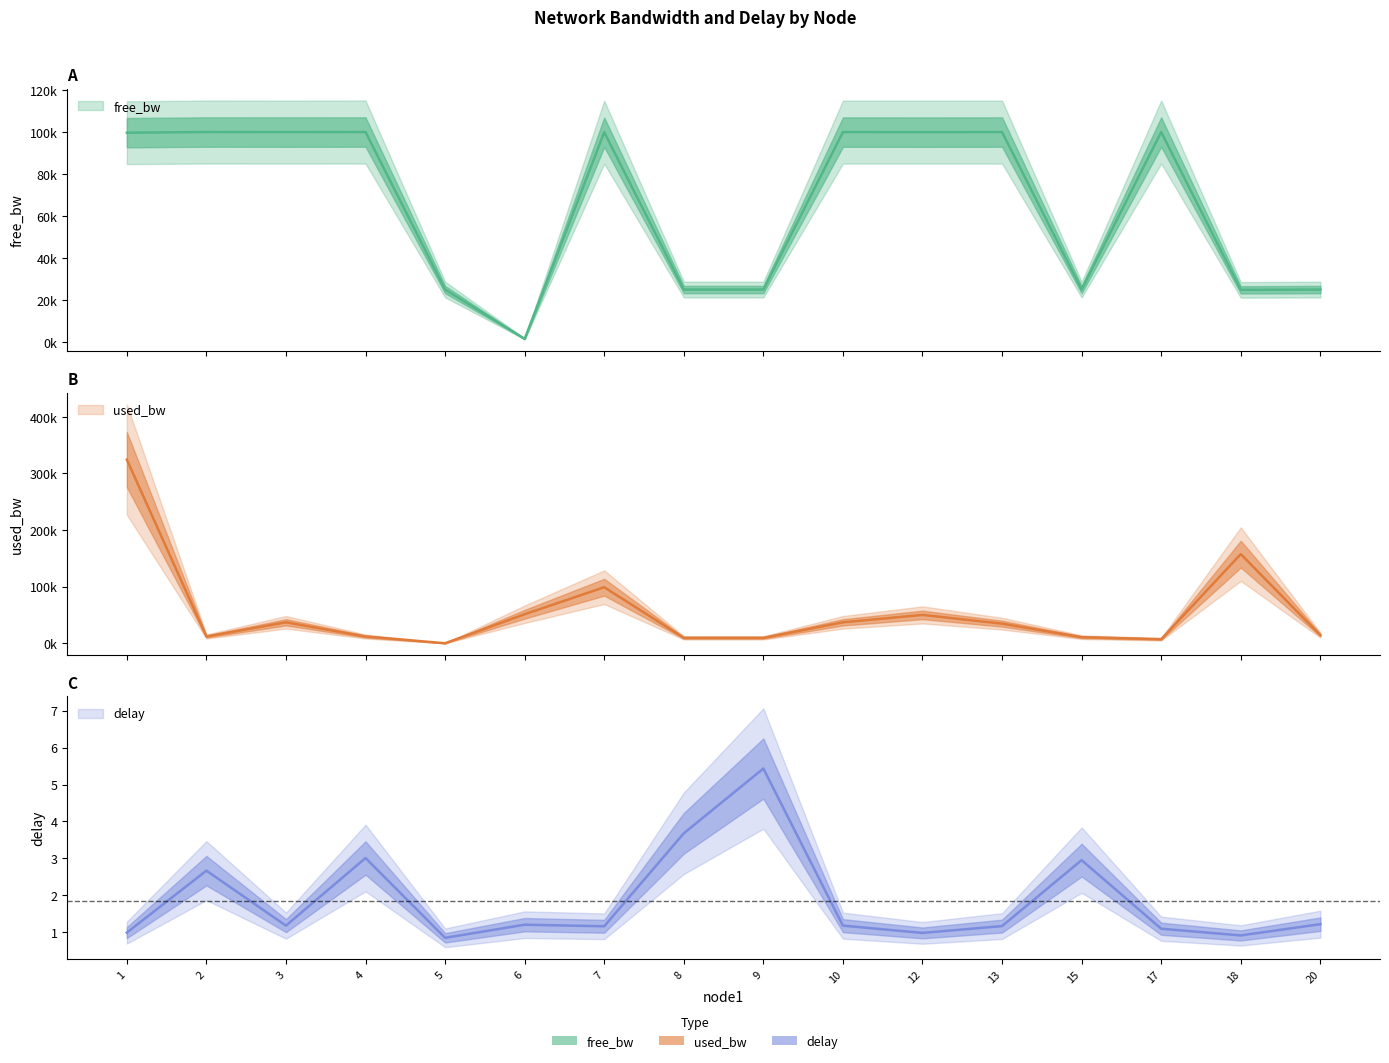

Between 15 and 13, which is larger?

13